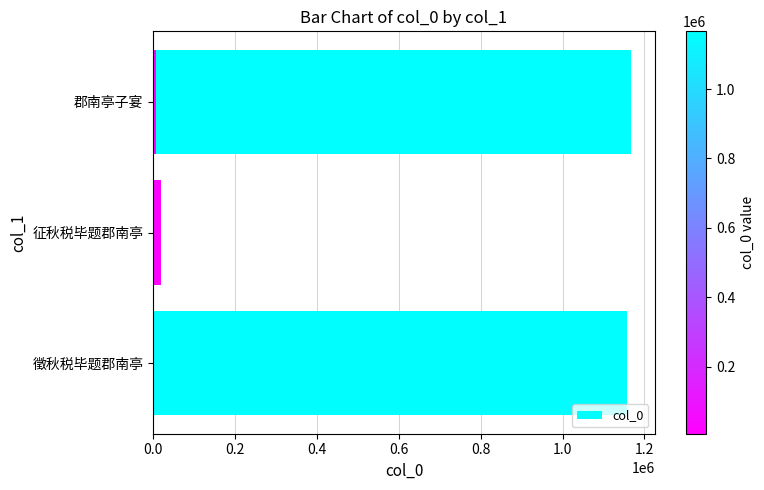

How many data points does each series have?

4